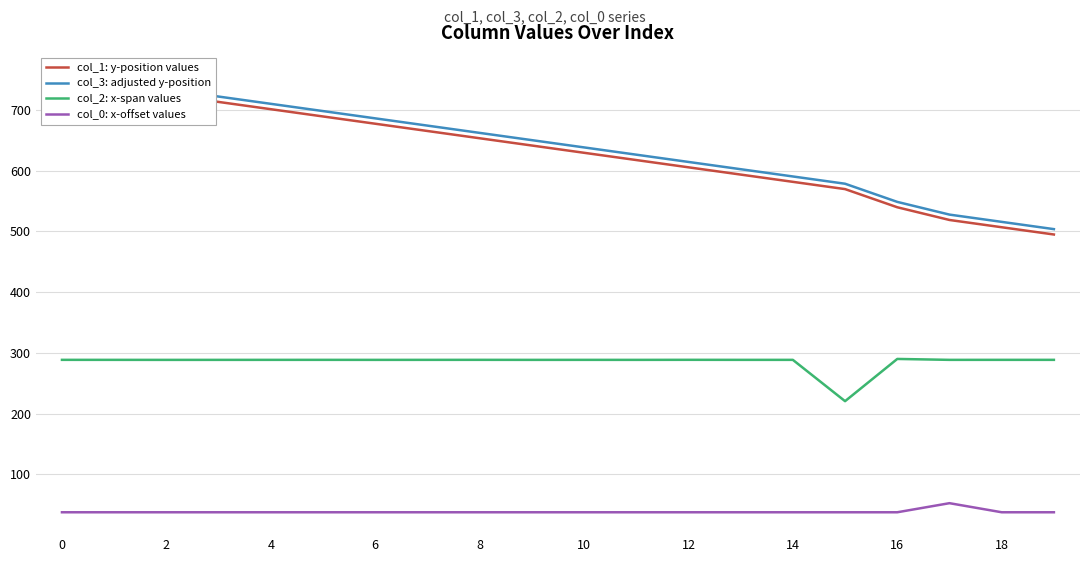

At how many categories does at least one series exceed 179?

20